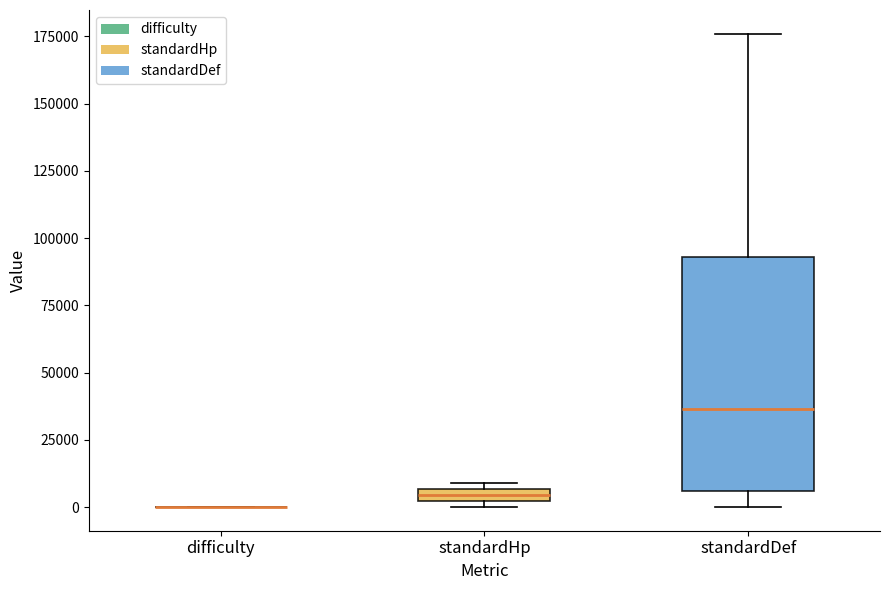

Which box is the tallest, from its lower edge to its upper edge?

standardDef